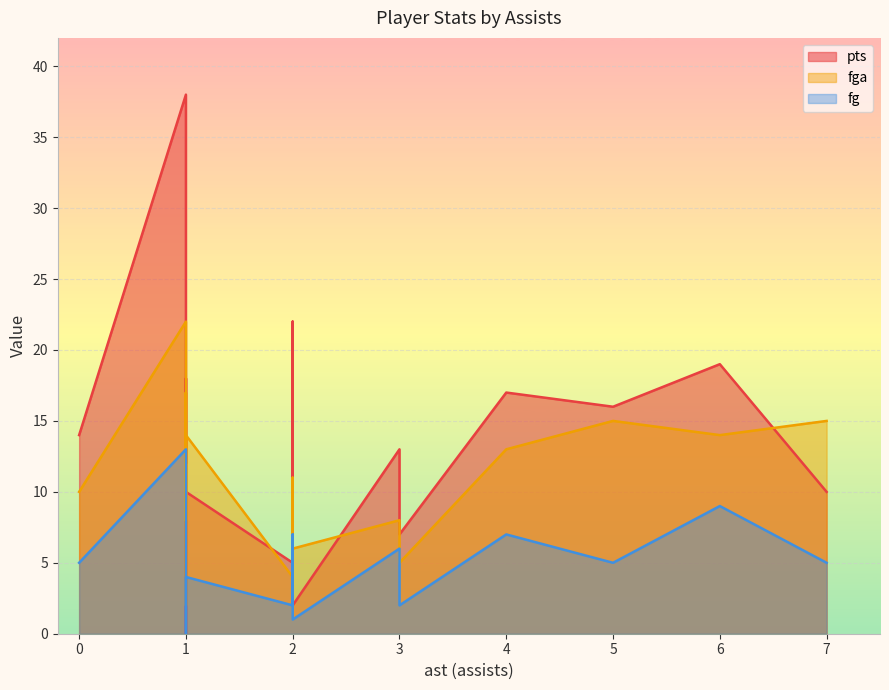

Reading left to right, what are all the values shown in this chart?

pts: 1=38	1=18	1=12	4=17	2=5	2=4	1=10	1=4	2=2	1=2	2=22	5=16	3=7	6=19	3=13	0=14	7=10	1=0	1=10
fga: 1=22	1=17	1=8	4=13	2=4	2=6	1=10	1=4	2=6	1=3	2=11	5=15	3=5	6=14	3=8	0=10	7=15	1=2	1=14
fg: 1=13	1=4	1=5	4=7	2=2	2=2	1=4	1=1	2=1	1=1	2=7	5=5	3=2	6=9	3=6	0=5	7=5	1=0	1=4